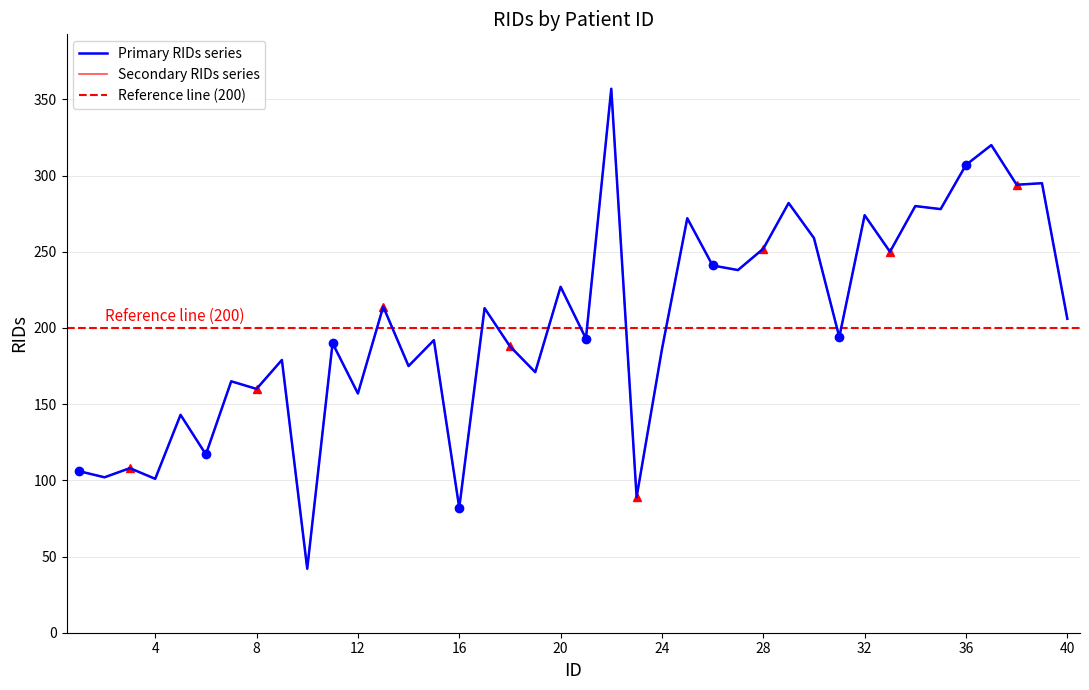

The chart shows a value of 143 at 5. True or false?

True